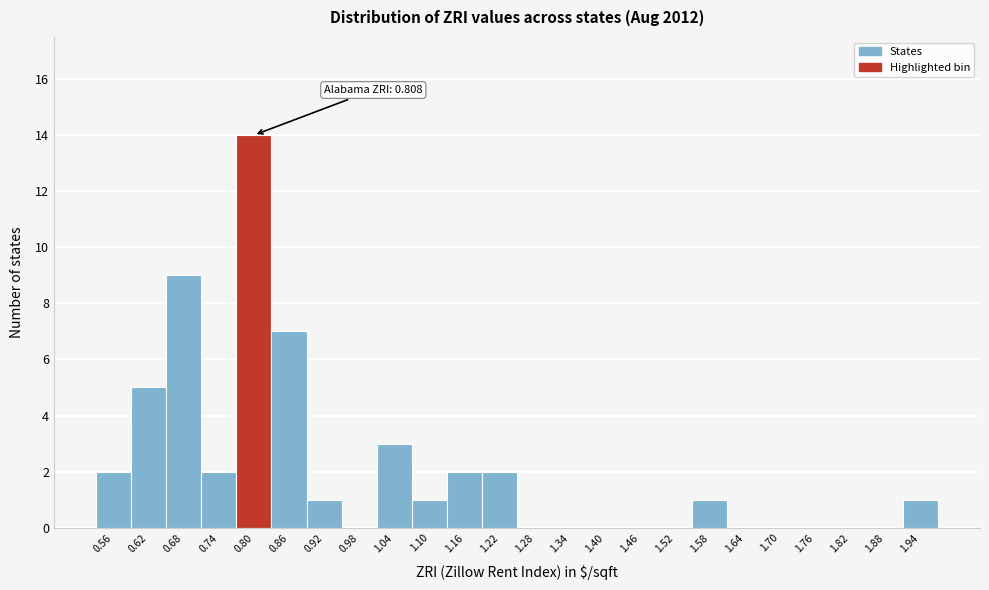

Reading right to left, list all the values displayed in this chart.

1.94=1	1.88=0	1.82=0	1.76=0	1.70=0	1.64=0	1.58=1	1.52=0	1.46=0	1.40=0	1.34=0	1.28=0	1.22=2	1.16=2	1.10=1	1.04=3	0.98=0	0.92=1	0.86=7	0.80=14	0.74=2	0.68=9	0.62=5	0.56=2